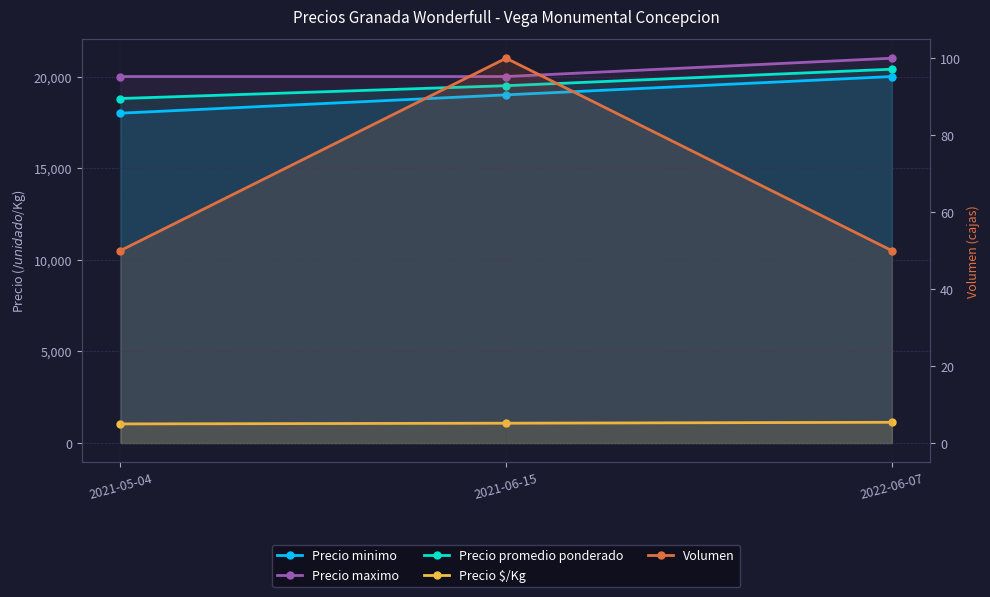

What are all the series names shown in the legend?

Precio minimo, Precio maximo, Precio promedio ponderado, Precio $/Kg, Volumen